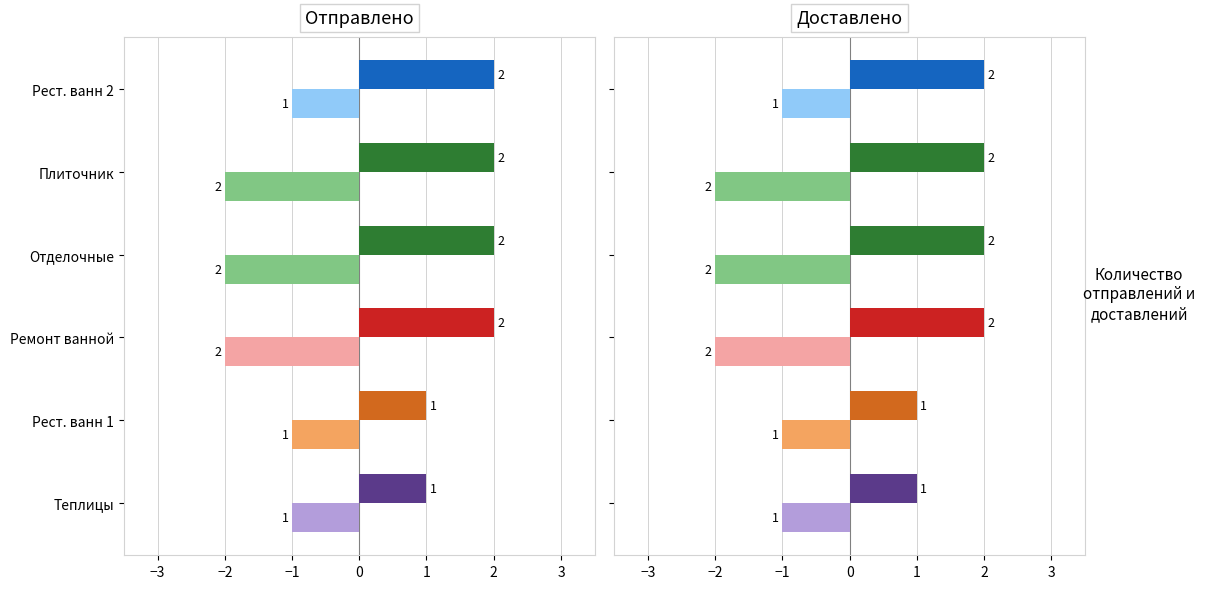

True or false: Отправлено has a value of 1 at Плиточник.

False